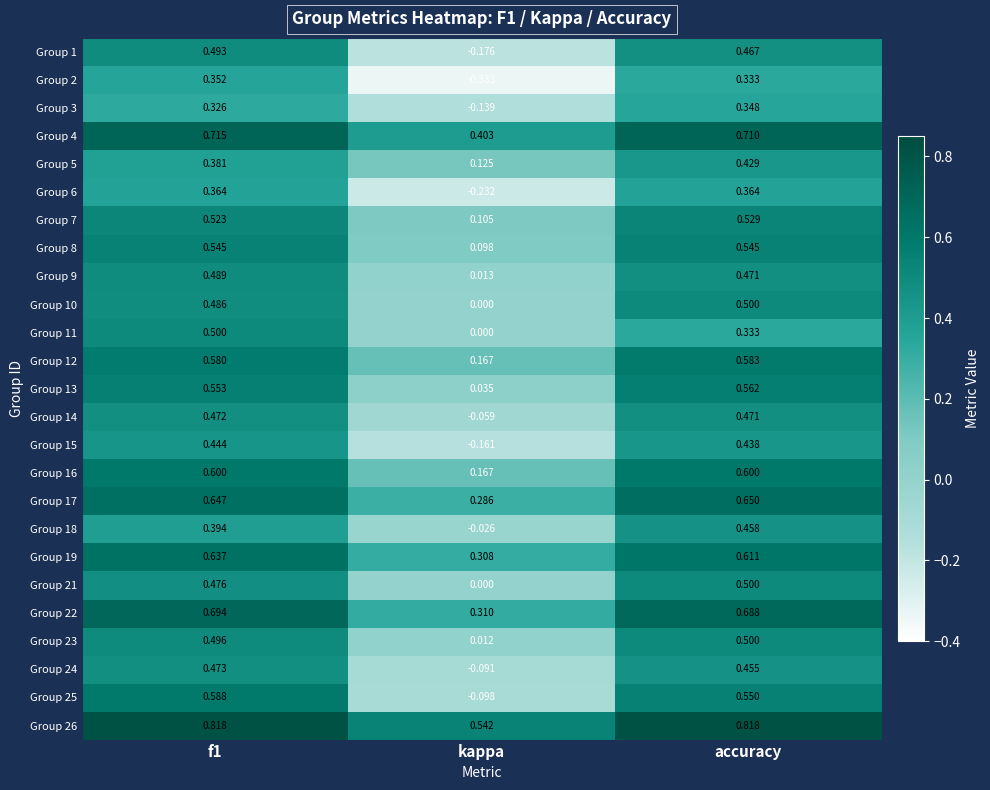

Count the number of data series in this chart.

25